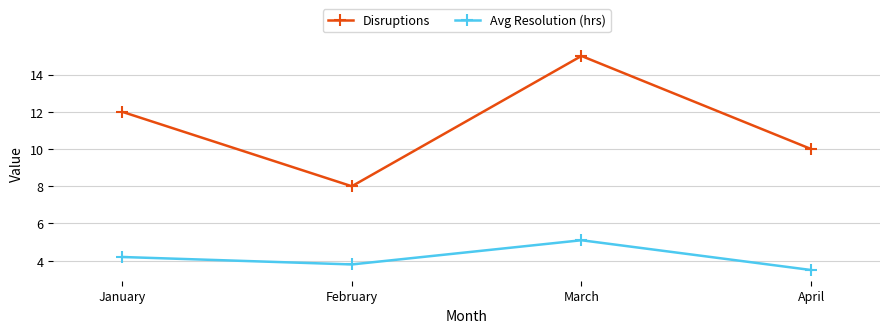

True or false: Avg Resolution (hrs) and Disruptions cross at least once.

False